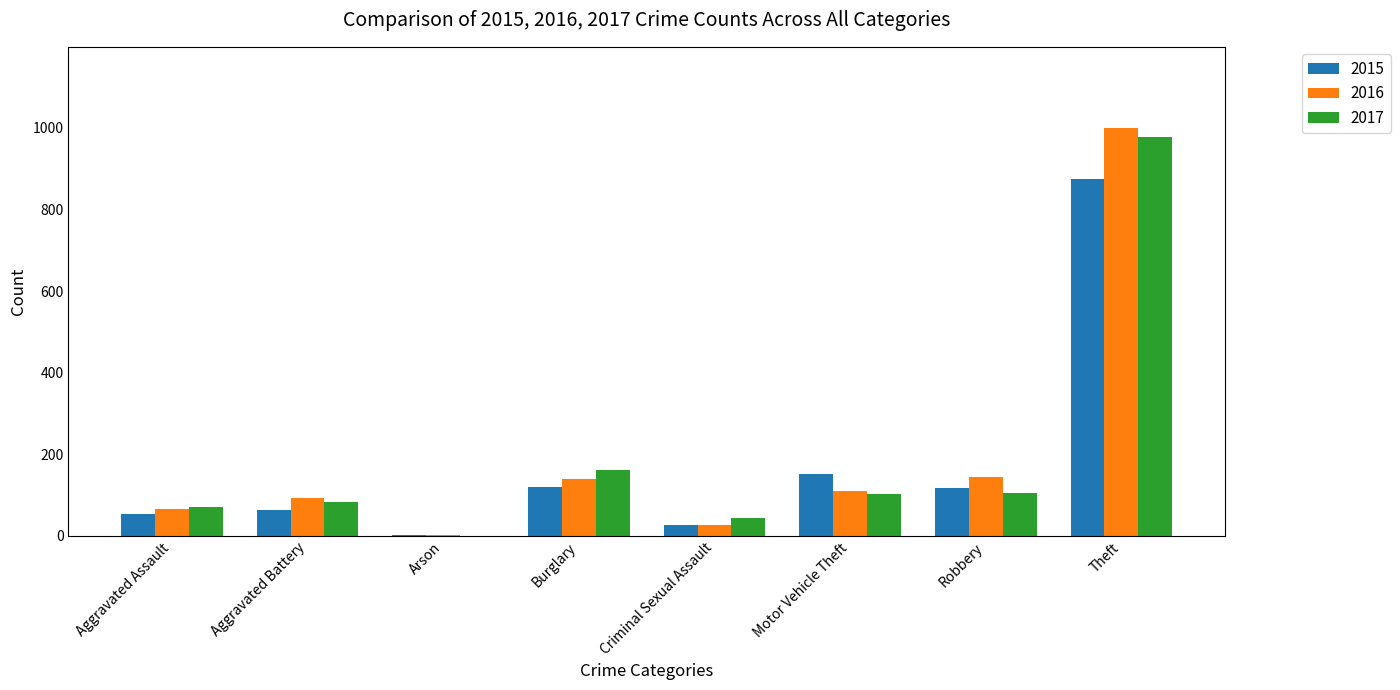

What is the sum of the 2017 values at Motor Vehicle Theft and Arson?

105